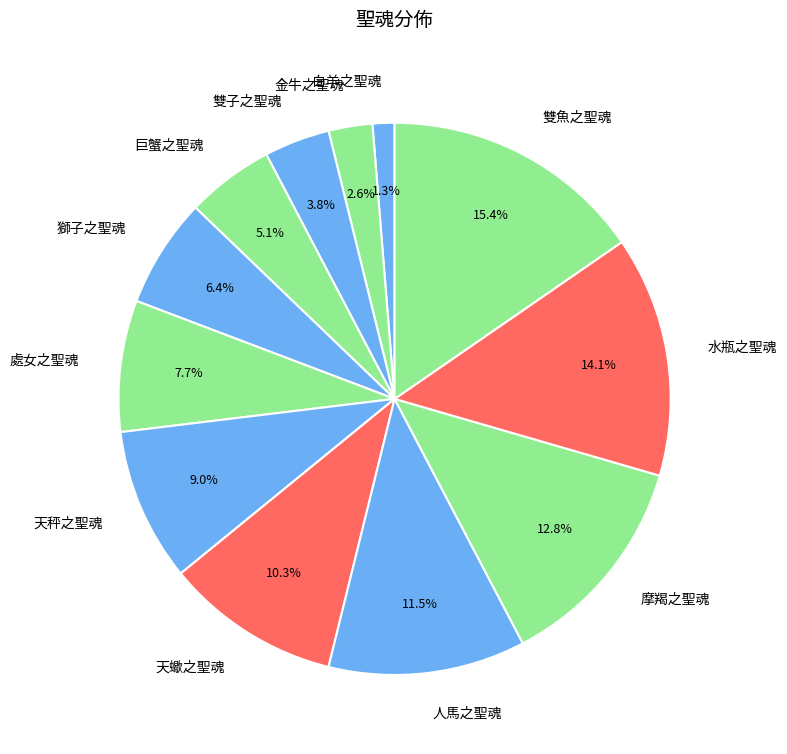

Is the sum of 雙子之聖魂 and 雙魚之聖魂 greater than half?

No